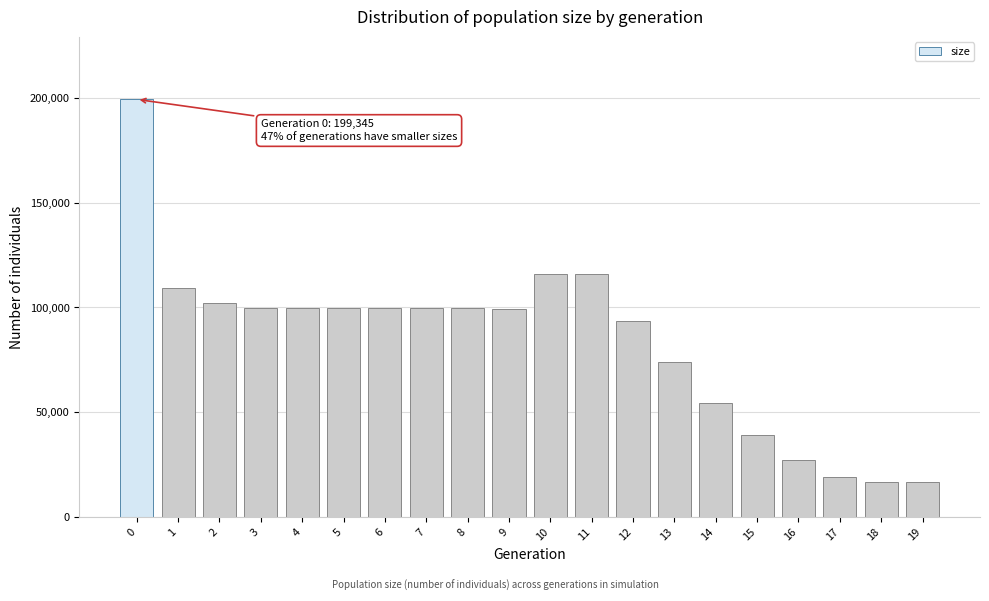

What is the difference between the maximum and second lowest values?

182732